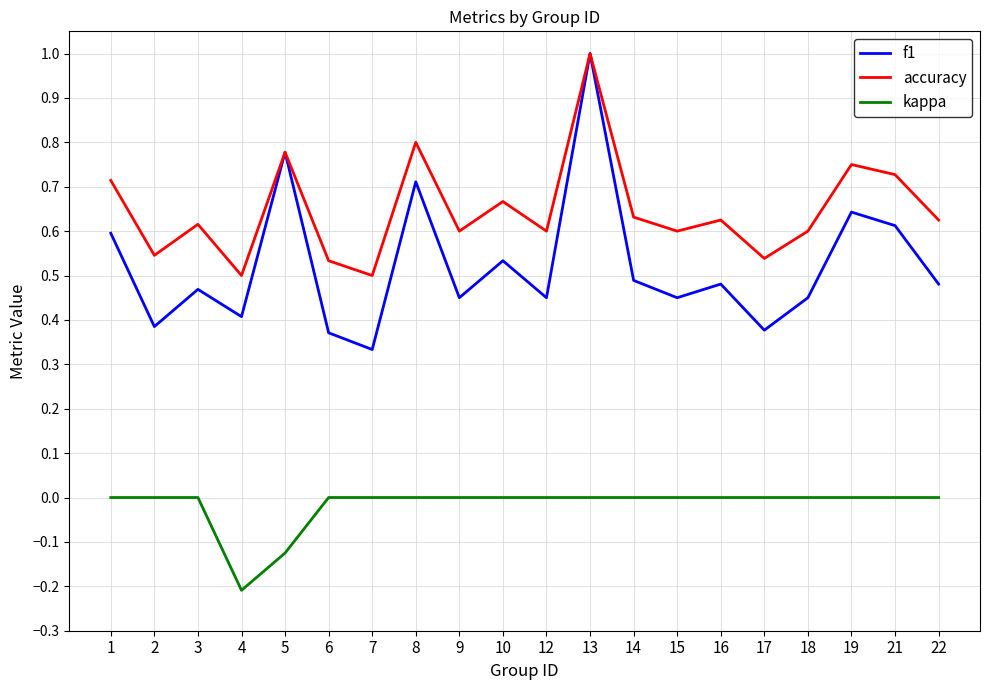

True or false: kappa and f1 cross at least once.

False